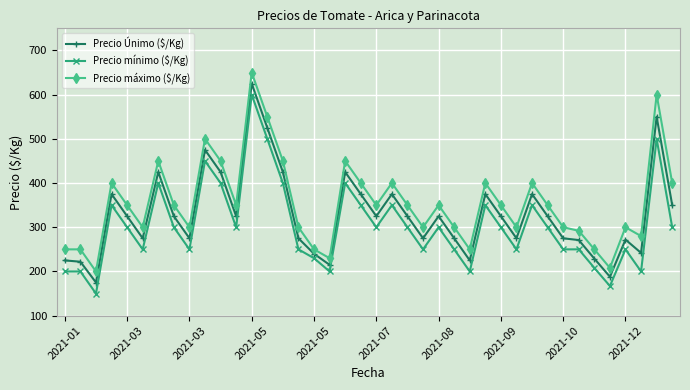

How many distinct data groups are displayed?

3